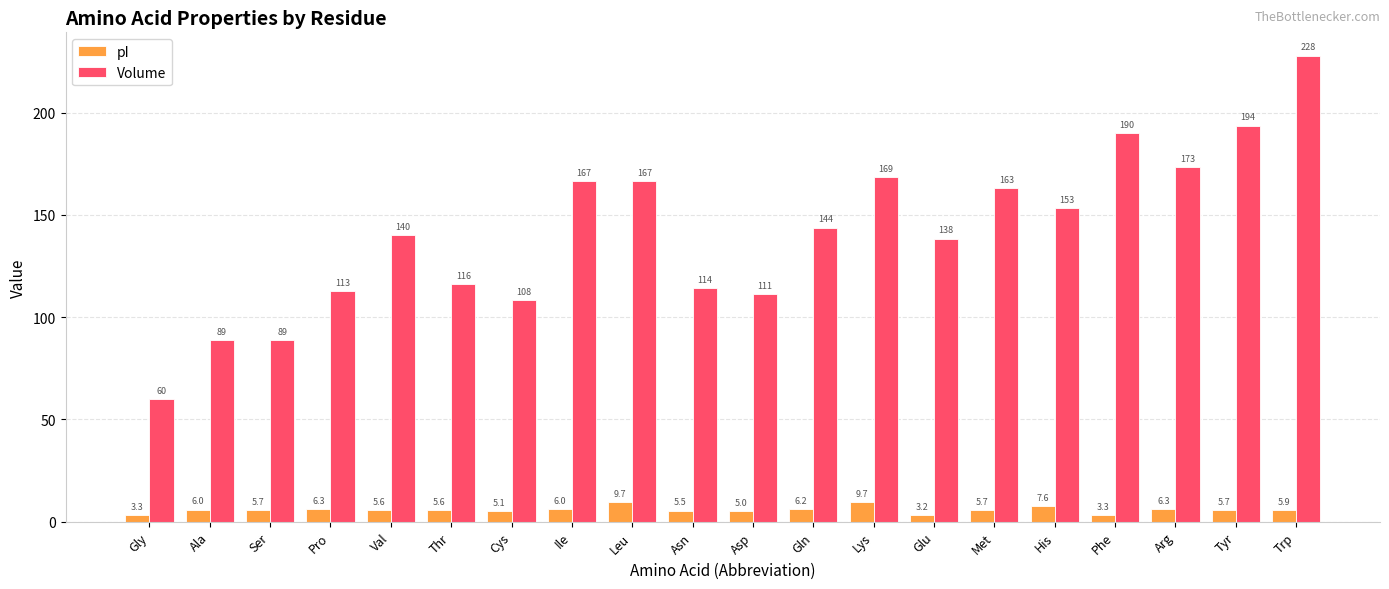

List the series in order of their overall mean, lowest first.

pI, Volume